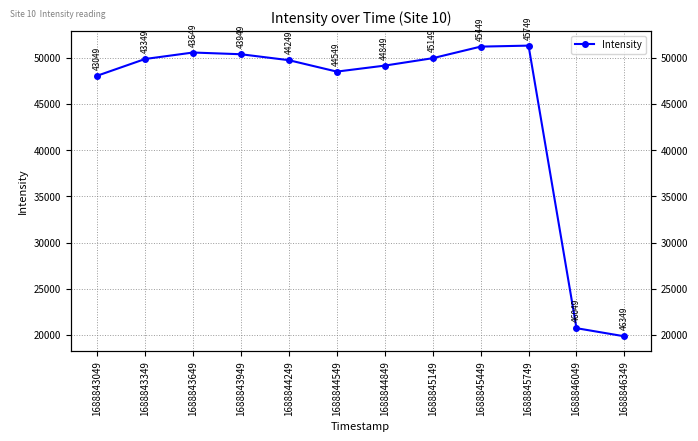

How many lines are shown in the chart?

1